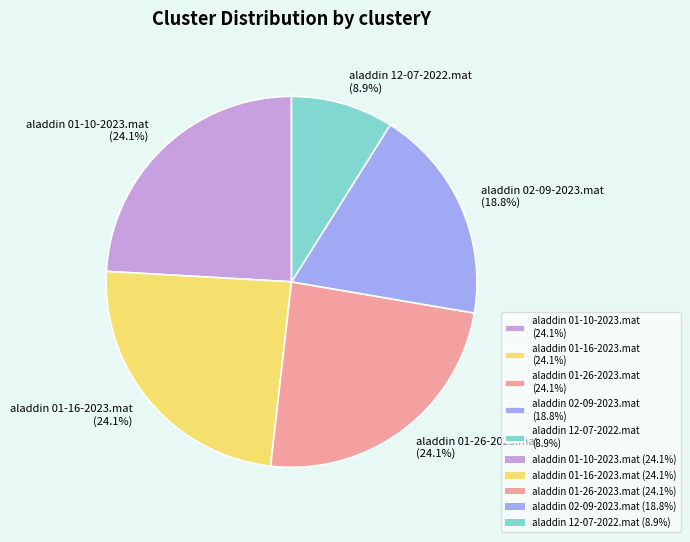

To the nearest percent, what is the difference between the largest and smallest slice percentages?

15%